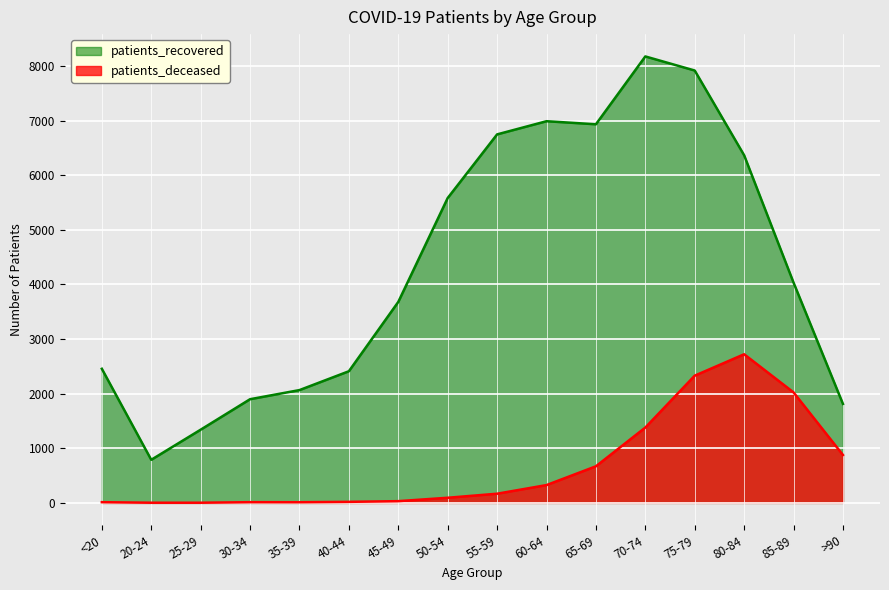

How many interior local peaks does the patients_recovered series have?

2